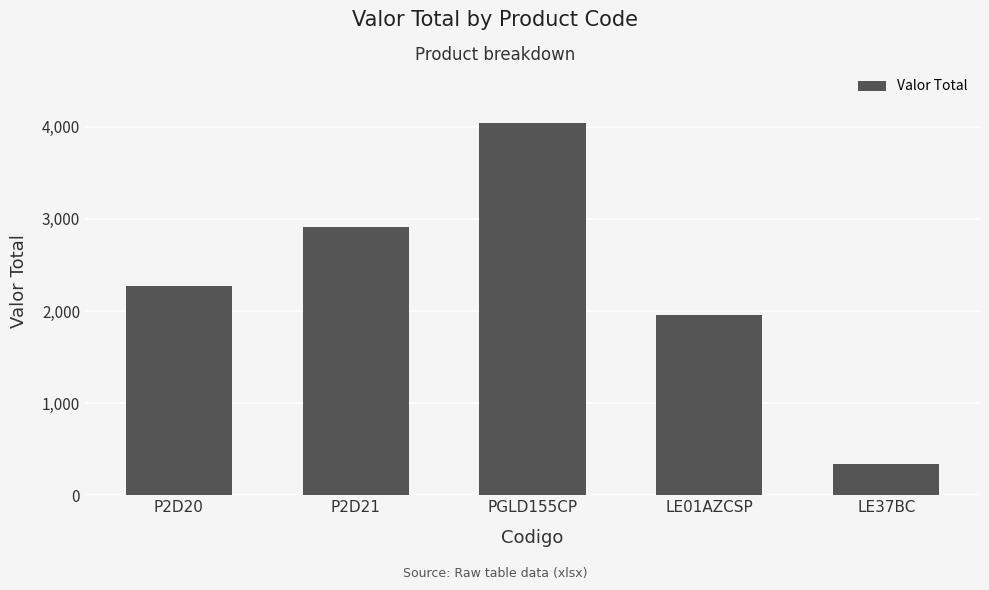

What is the difference between the maximum and minimum values?

3699.0